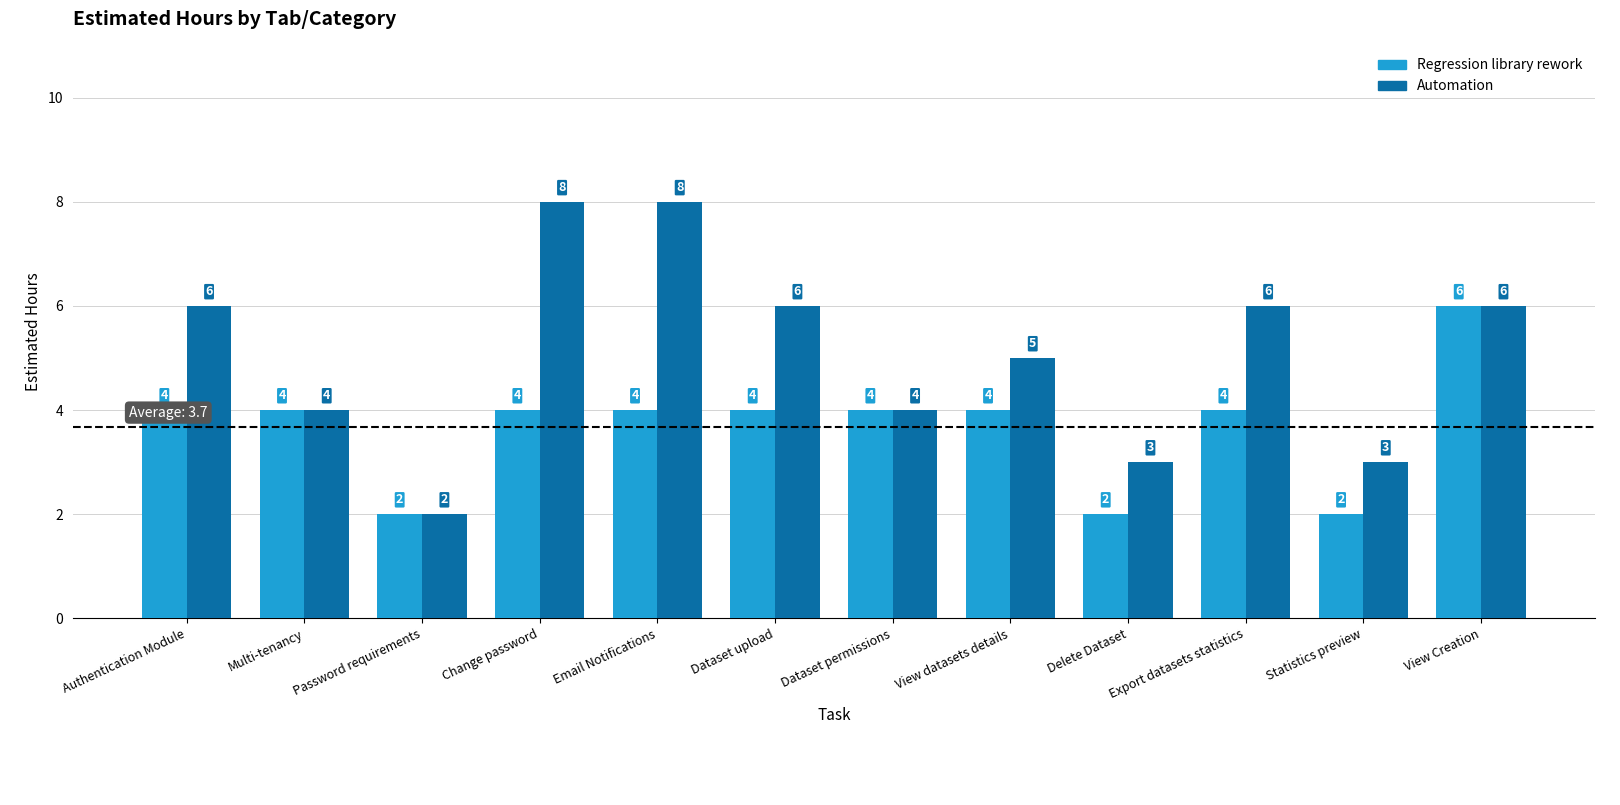

Reading right to left, transcribe all the data shown in this chart.

Regression library rework: 6	2	4	2	4	4	4	4	4	2	4	4
Automation: 6	3	6	3	5	4	6	8	8	2	4	6